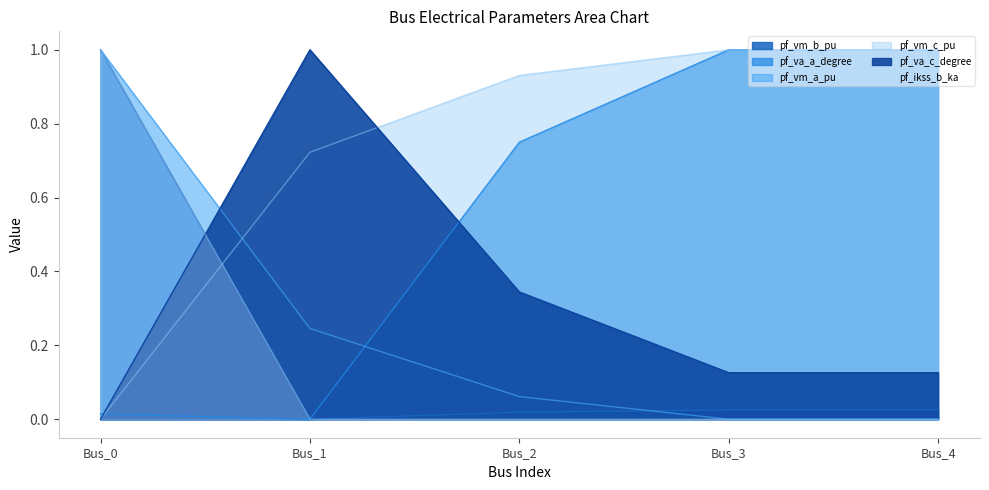

At how many categories does at least one series exceed 0?

5